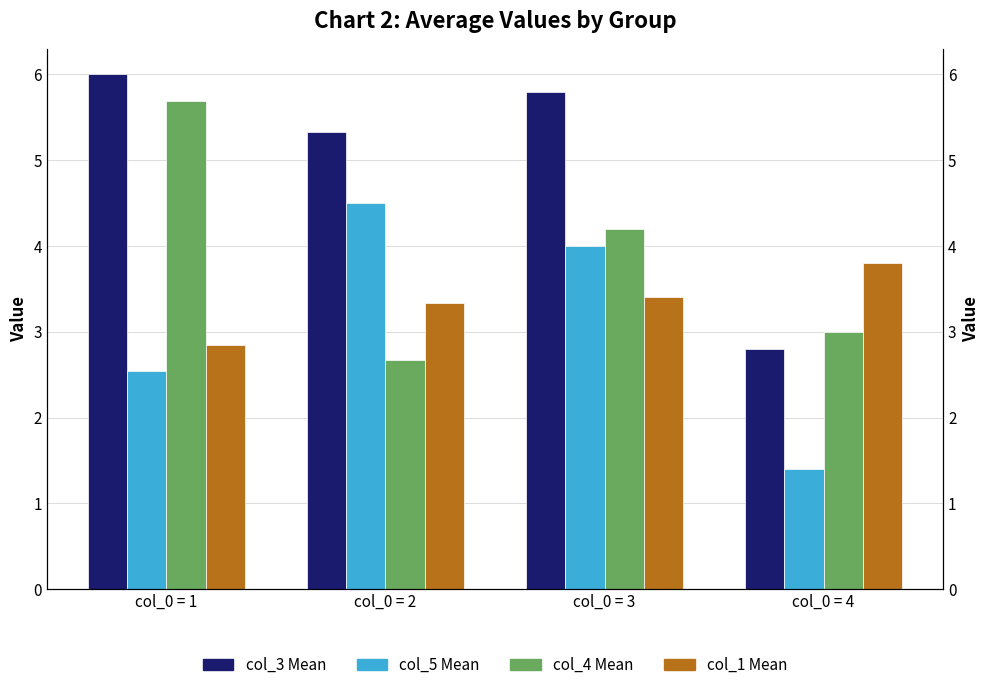

What is the difference between the second highest and minimum values in the col_4 Mean series?

1.5